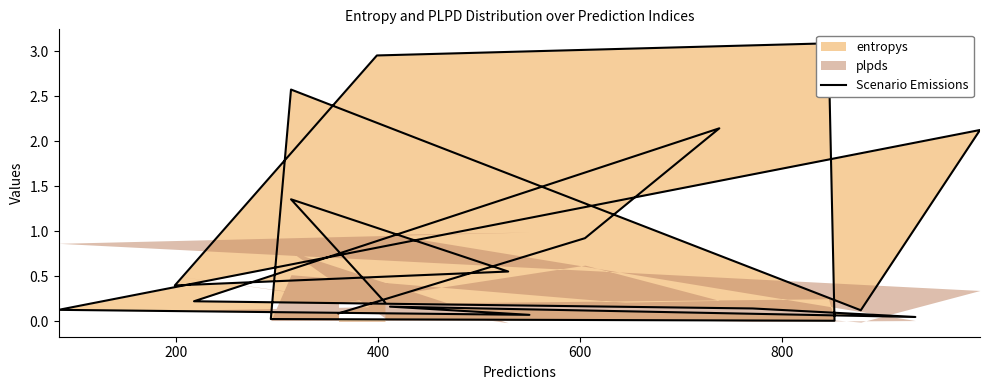

What is the label of the 17th point from the right?

600